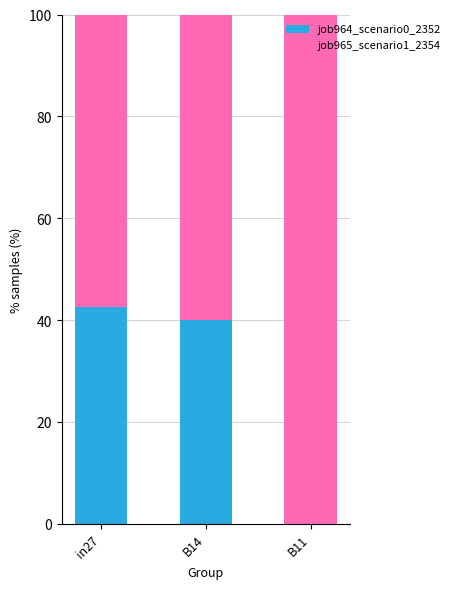

What is the sum of the job964_scenario0_2352 values at B14 and B11?

40.0